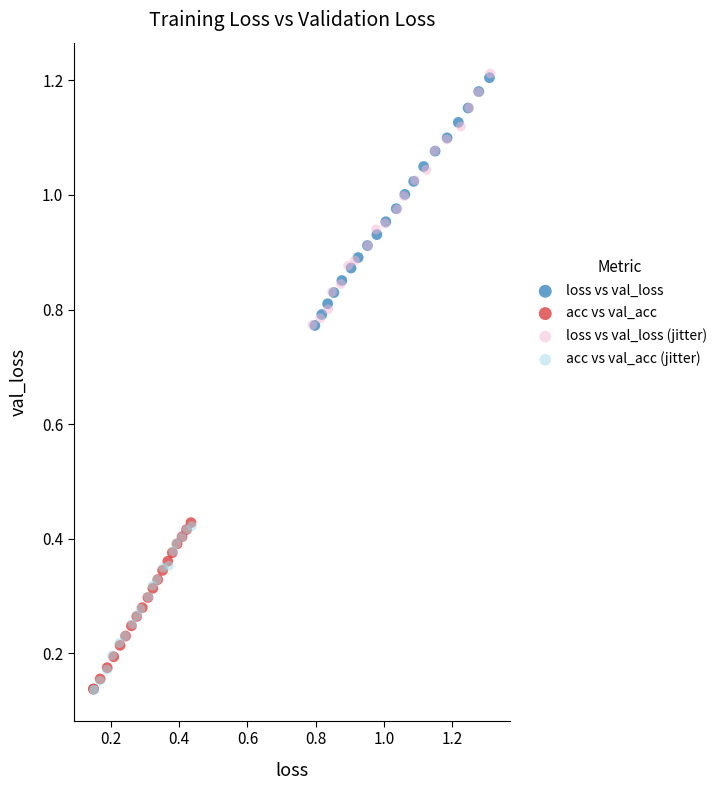

Which series has the largest Y range (max minus min)?

loss vs val_loss (jitter)